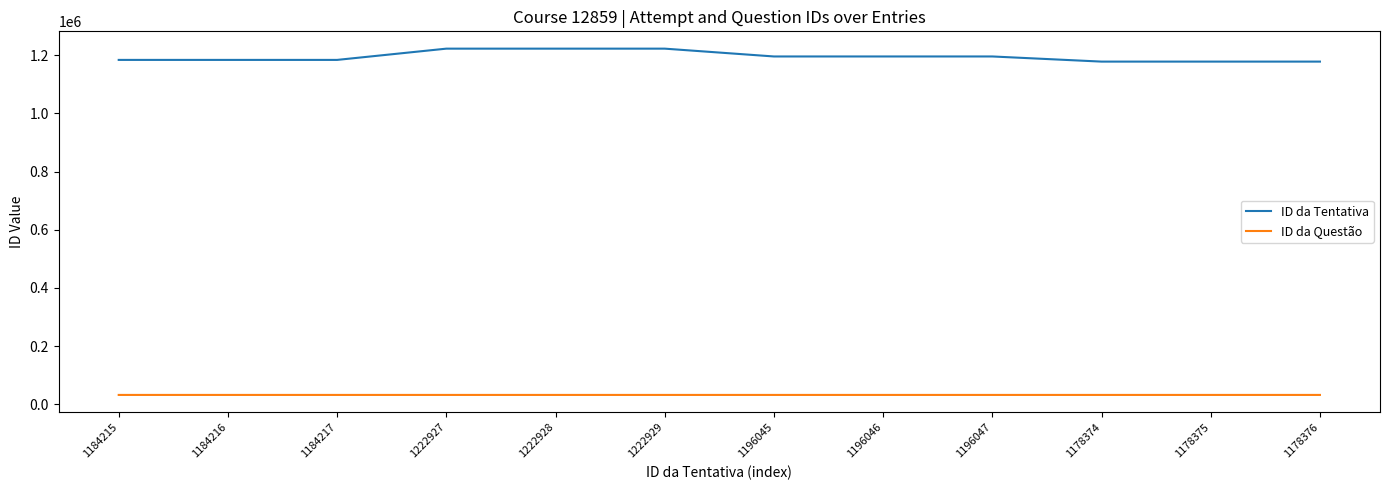

The ID da Tentativa series shows 1660959 at 1196046. True or false?

False